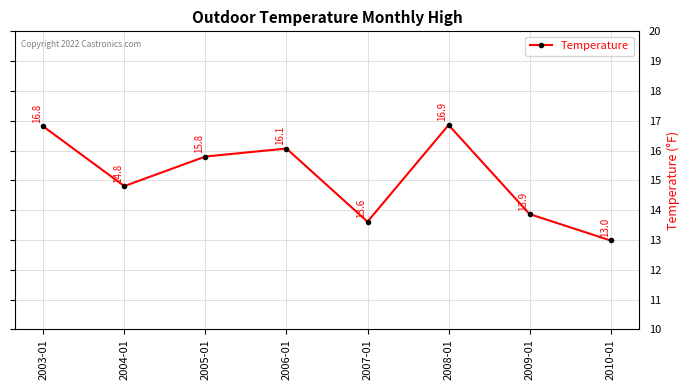

True or false: the data shows 22.8 at 2006-01.

False